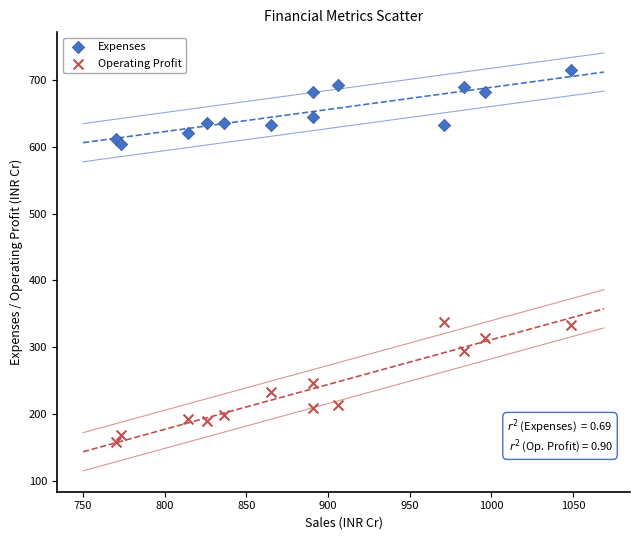

Across all data points, what is the range of X values (max minus min)?

279